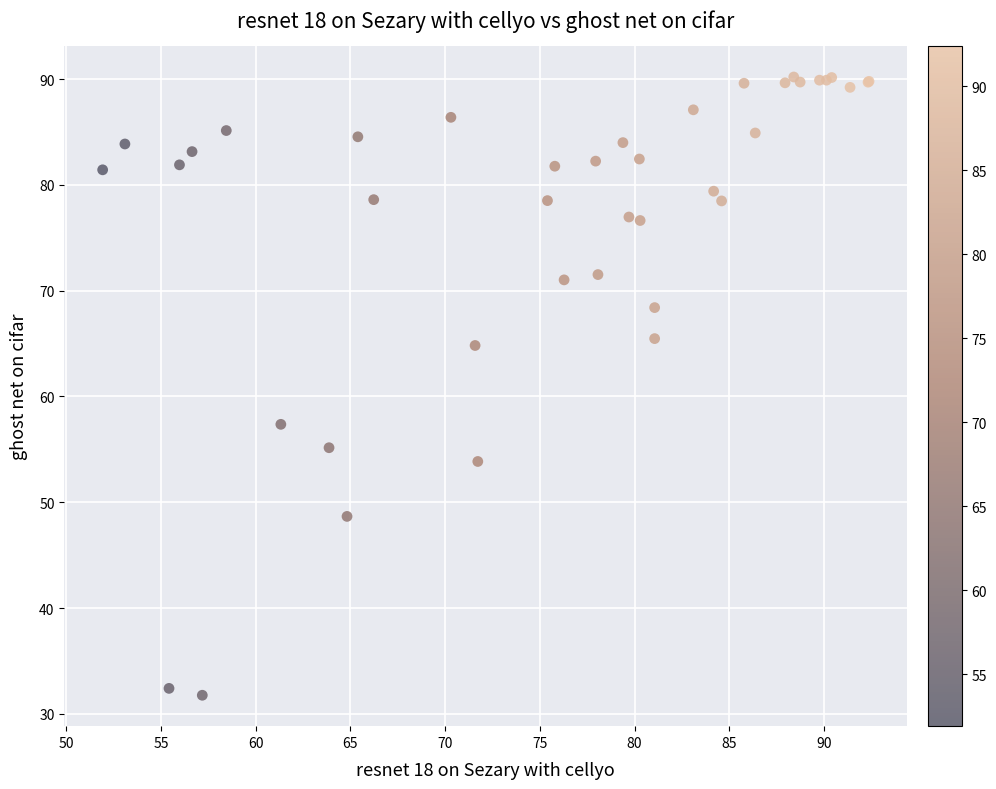

What Y value in the scatter plot is closest to 60?

57.4